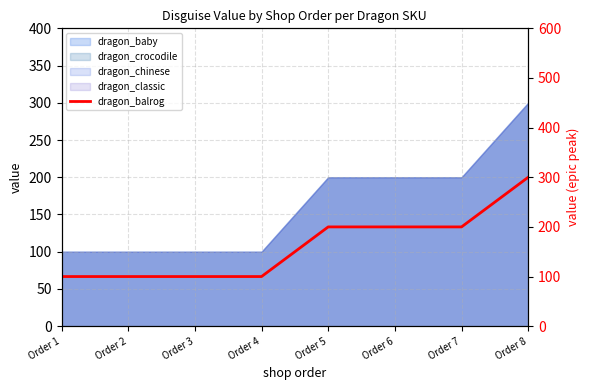

What is the smallest value displayed?

100